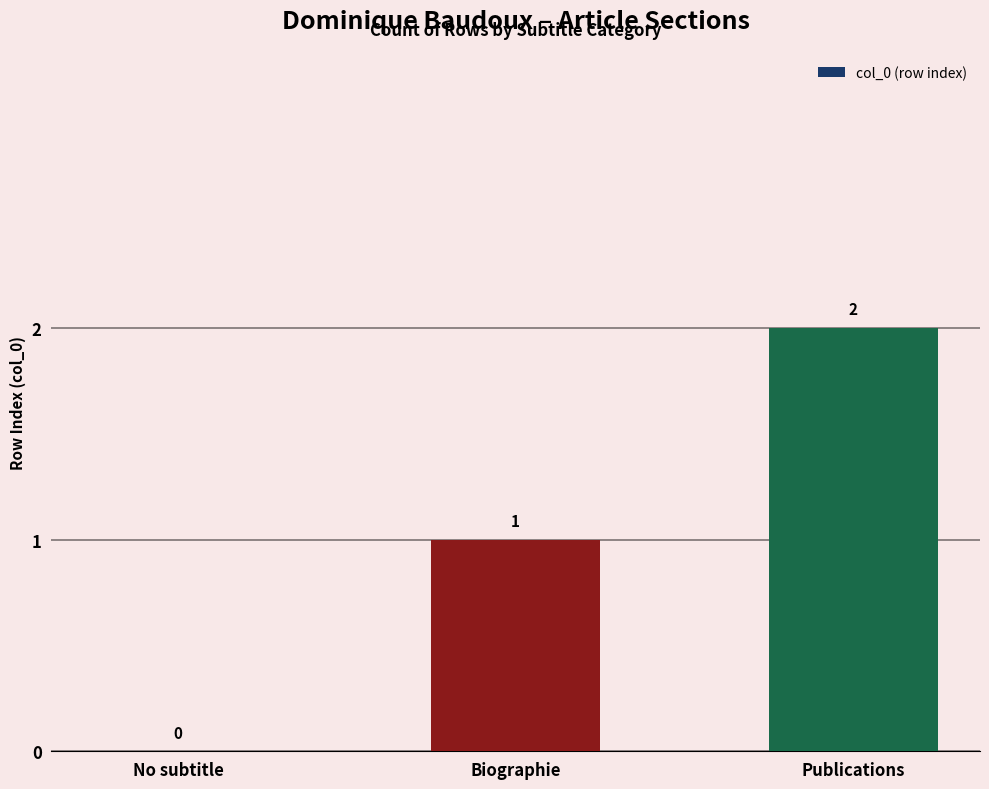

True or false: the data shows 1 at Biographie.

True